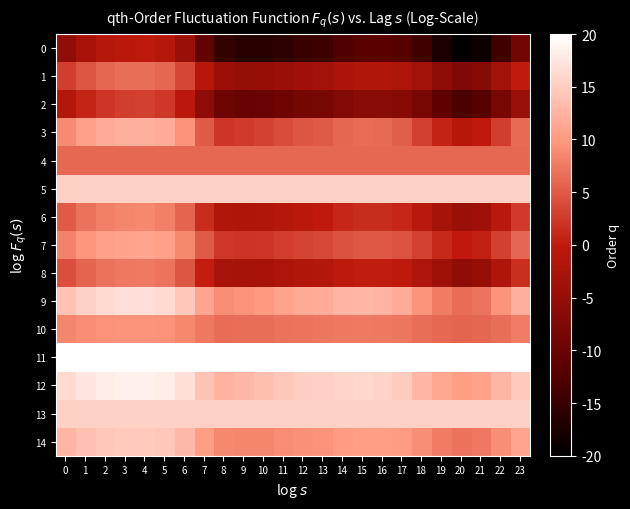

What is the total value across all series at 22?

15.0